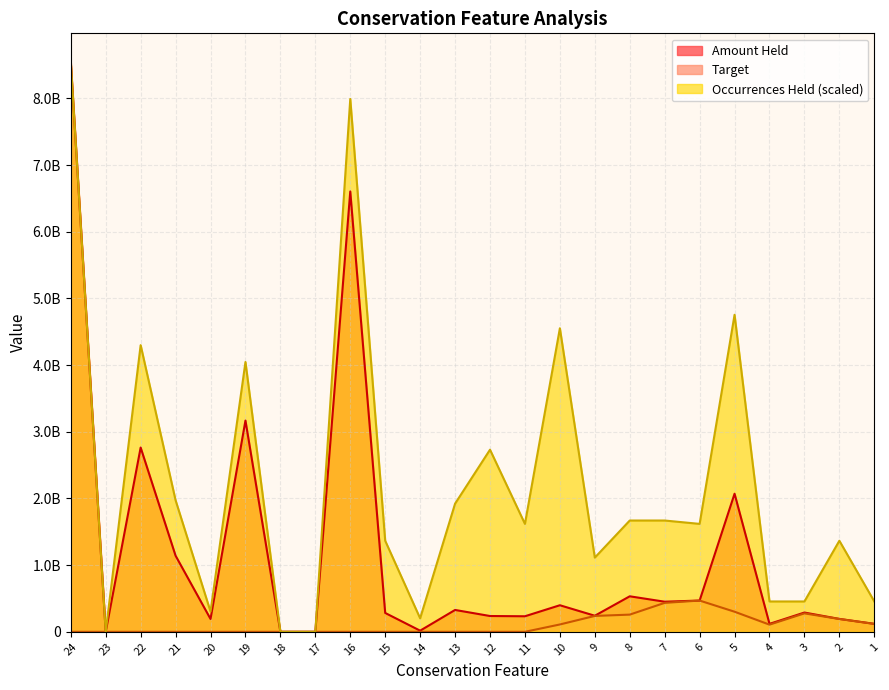

True or false: Target and Occurrences Held cross at least once.

False